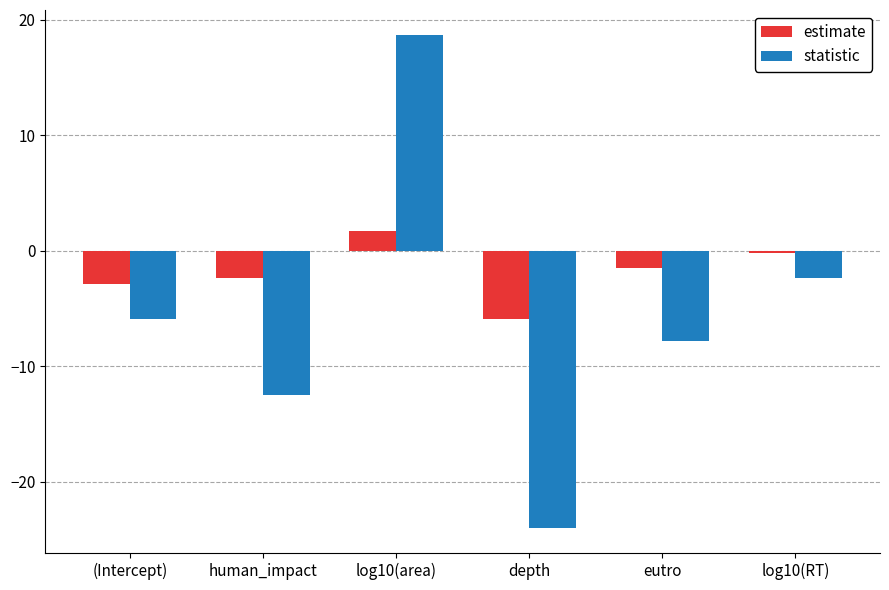

Count the number of categories in the chart.

6